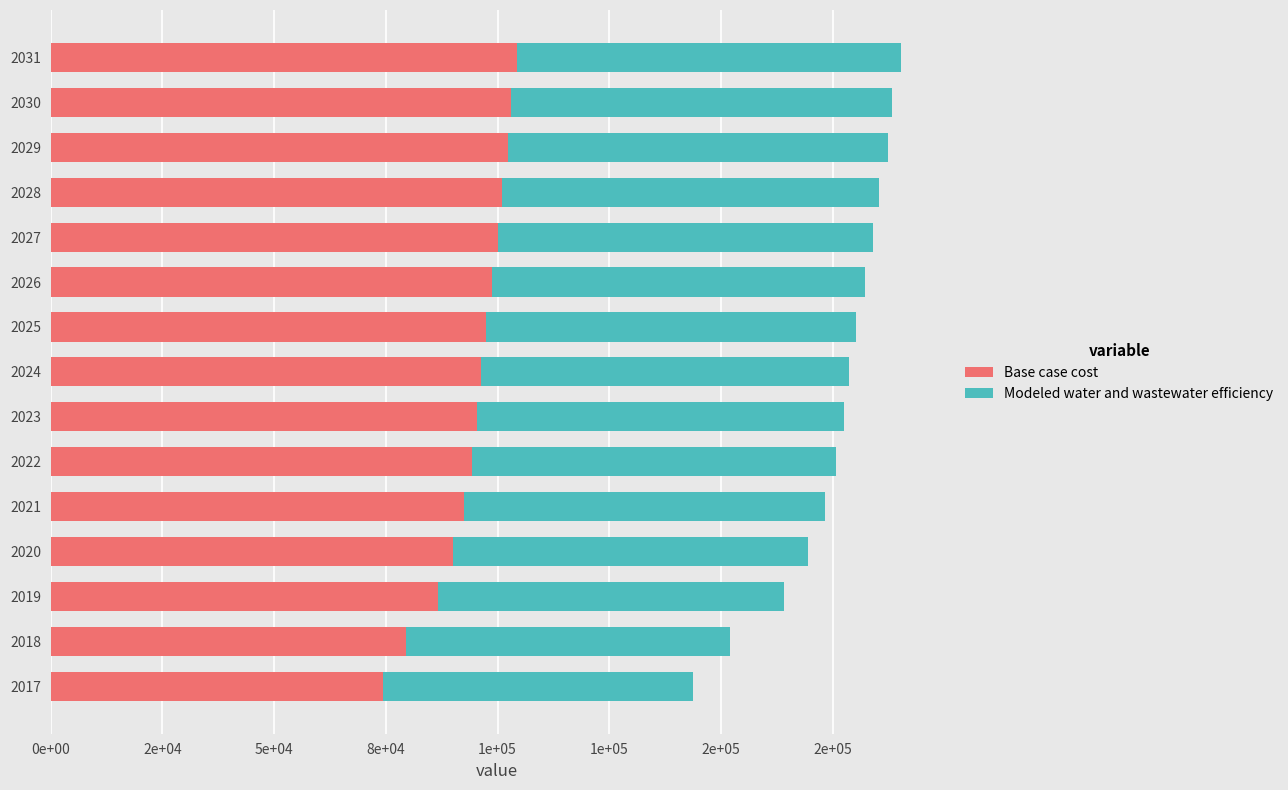

What are all the series names shown in the legend?

Base case cost, Modeled water and wastewater efficiency